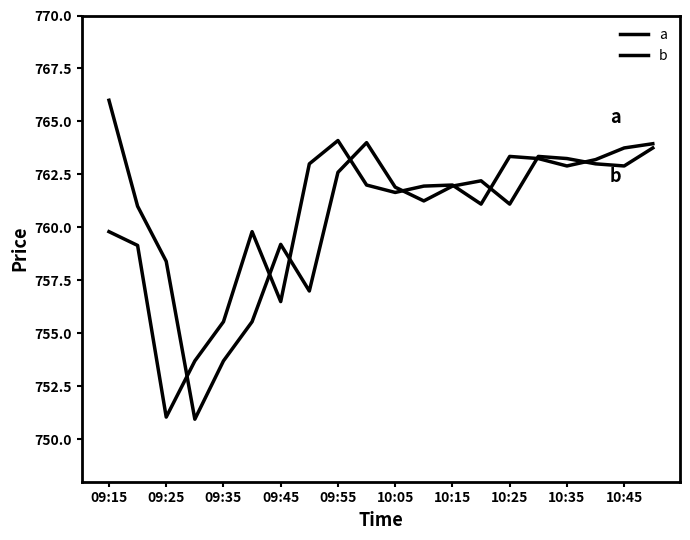

True or false: b and a cross at least once.

True